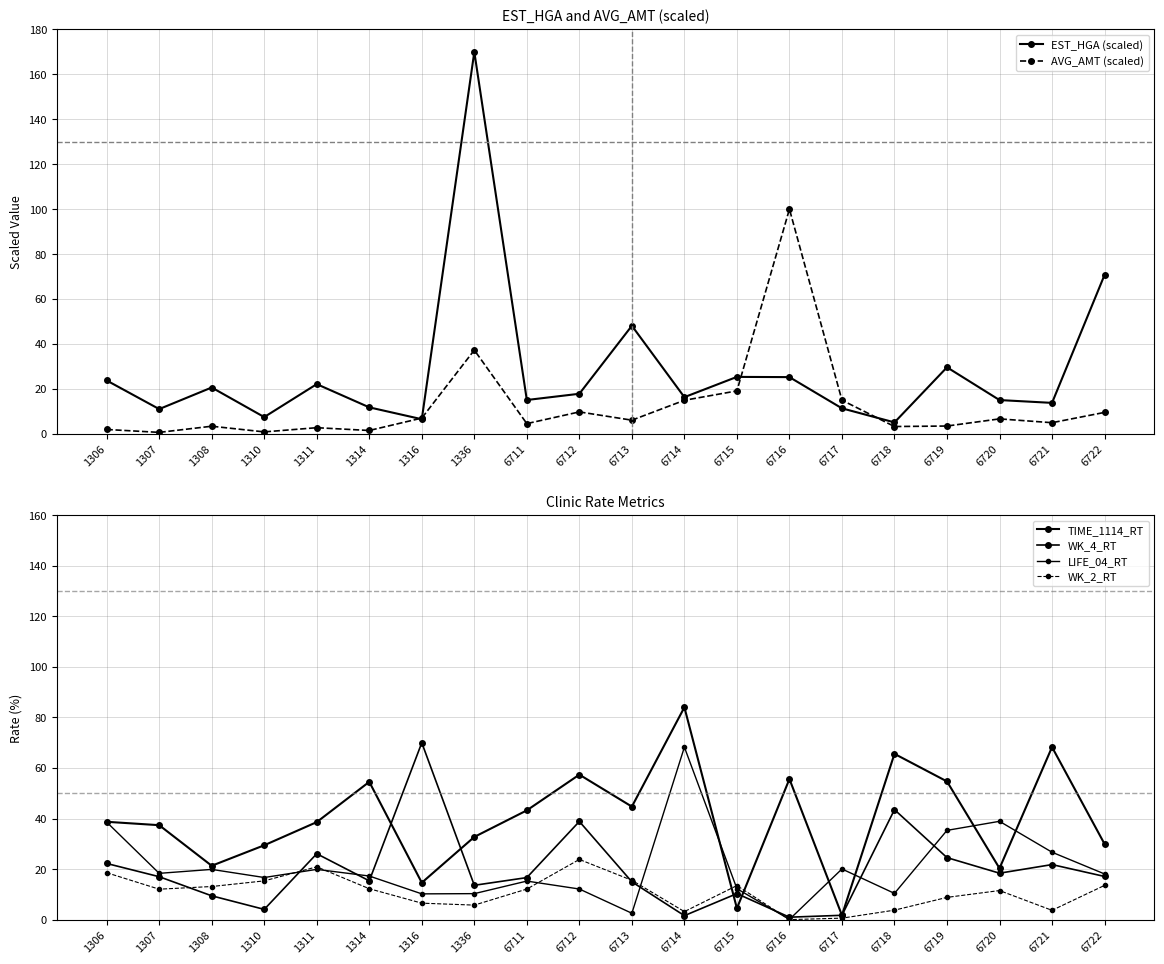

Which series ends up on top after the final intersection of LIFE_04_RT and TIME_1114_RT?

TIME_1114_RT